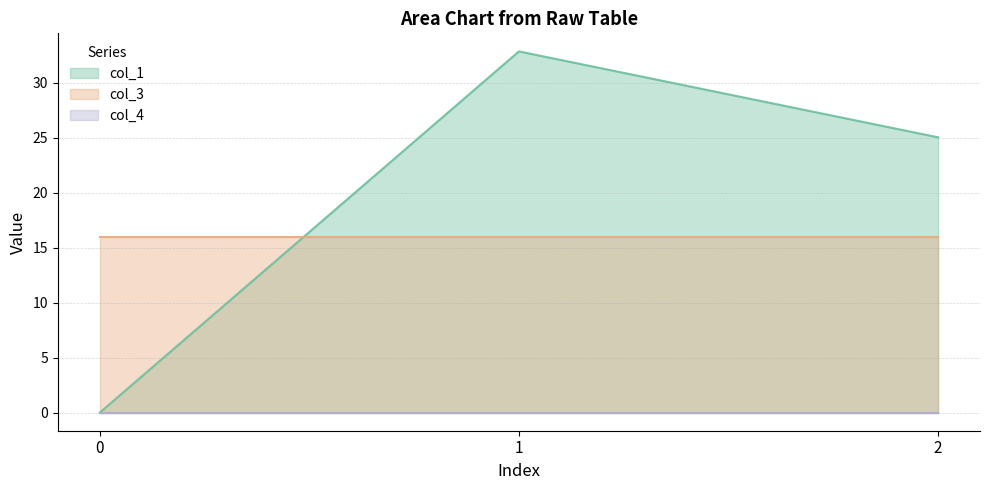

Which series changed the most between 0 and 1?

col_1